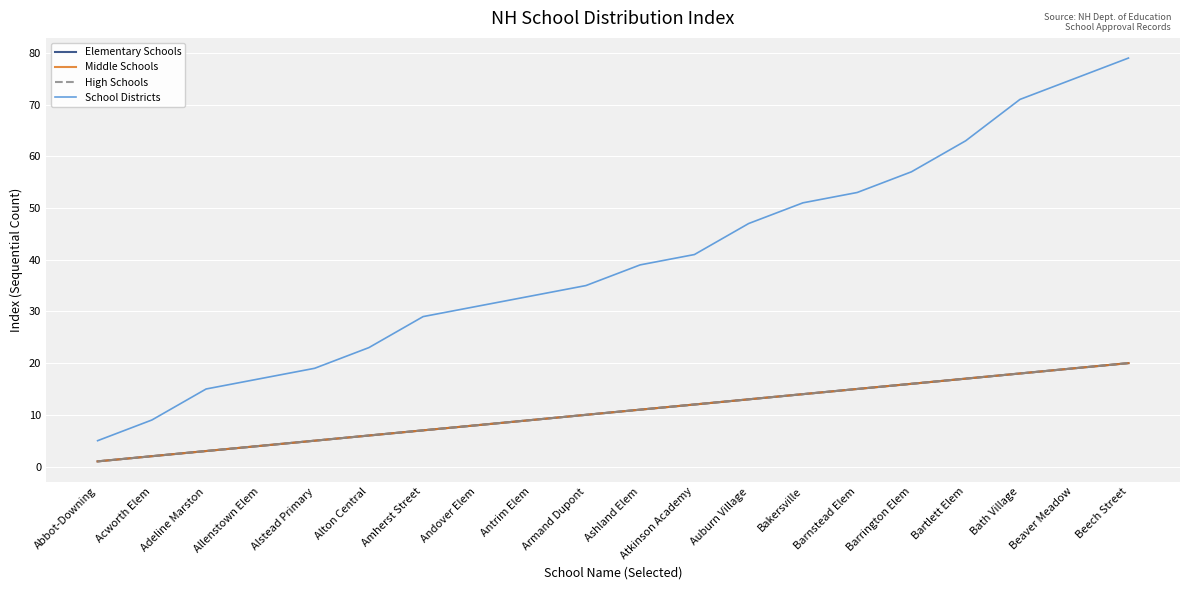

How many lines are shown in the chart?

4